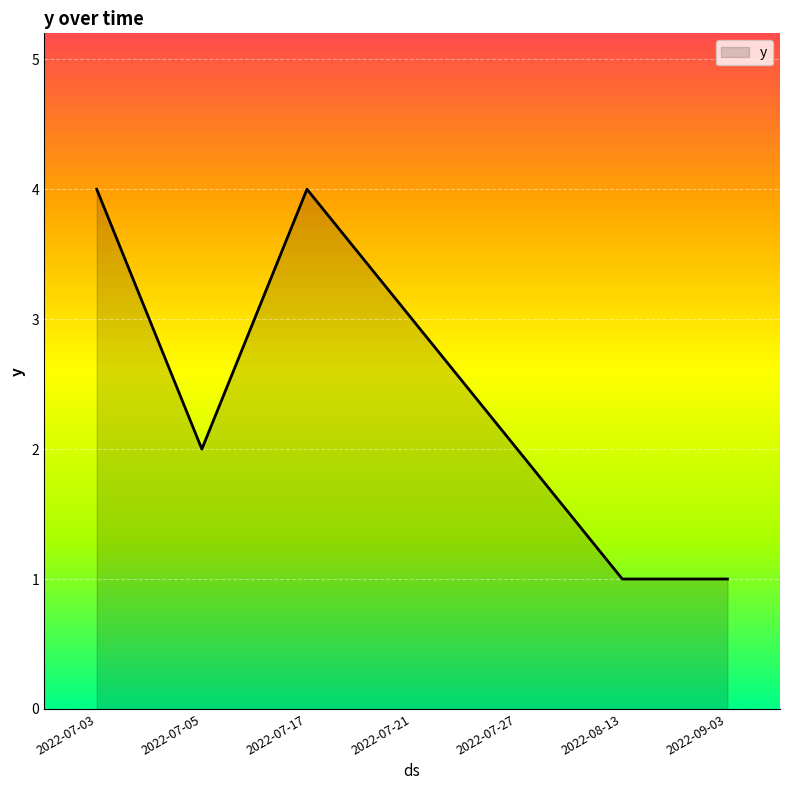

Reading right to left, transcribe all the data shown in this chart.

1	1	2	3	4	2	4